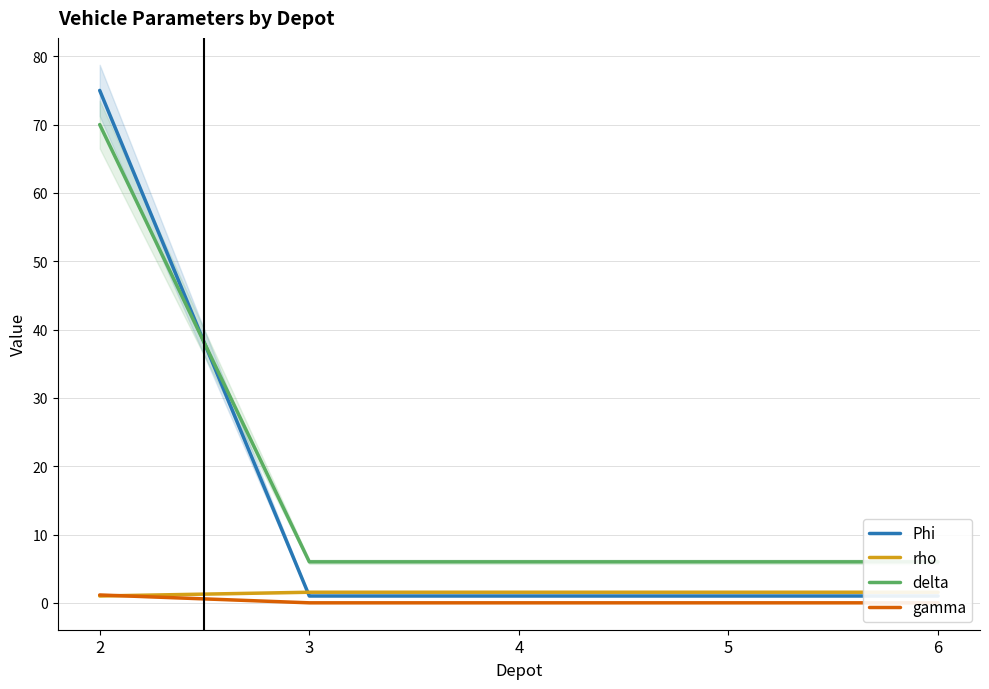

Reading left to right, transcribe all the data shown in this chart.

Phi: 75.0	1.0	1.0	1.0	1.0
rho: 1.0	1.6	1.6	1.6	1.6
delta: 70.0	6.0	6.0	6.0	6.0
gamma: 1.1	0.0	0.0	0.0	0.0